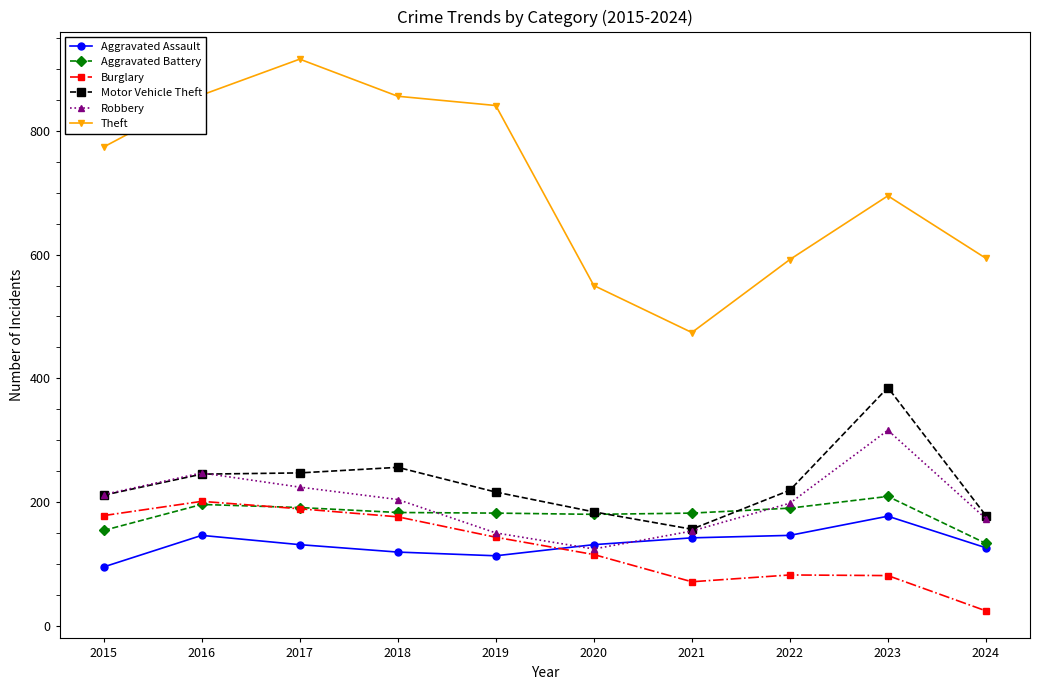

What is the sum of all Theft values?

7150